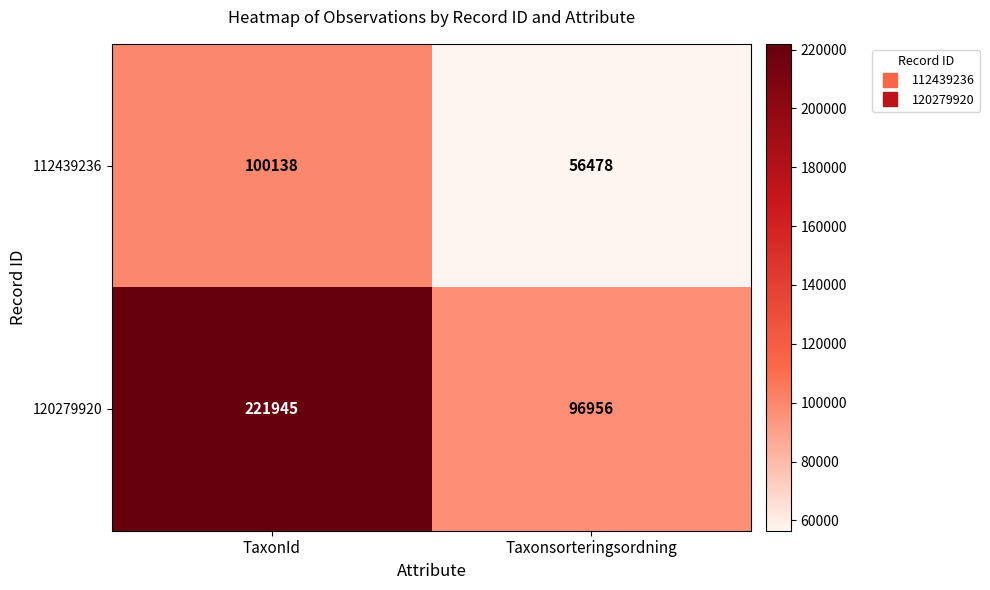

How many series are shown in this chart?

2